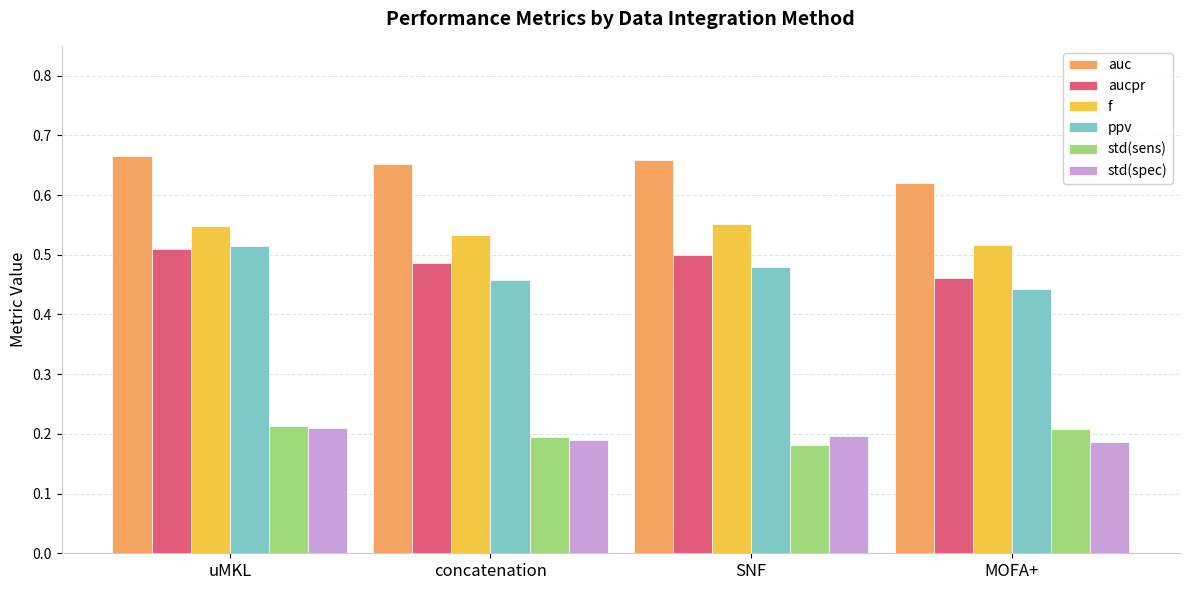

Count the std(spec) values in the range 0 to 1.

4